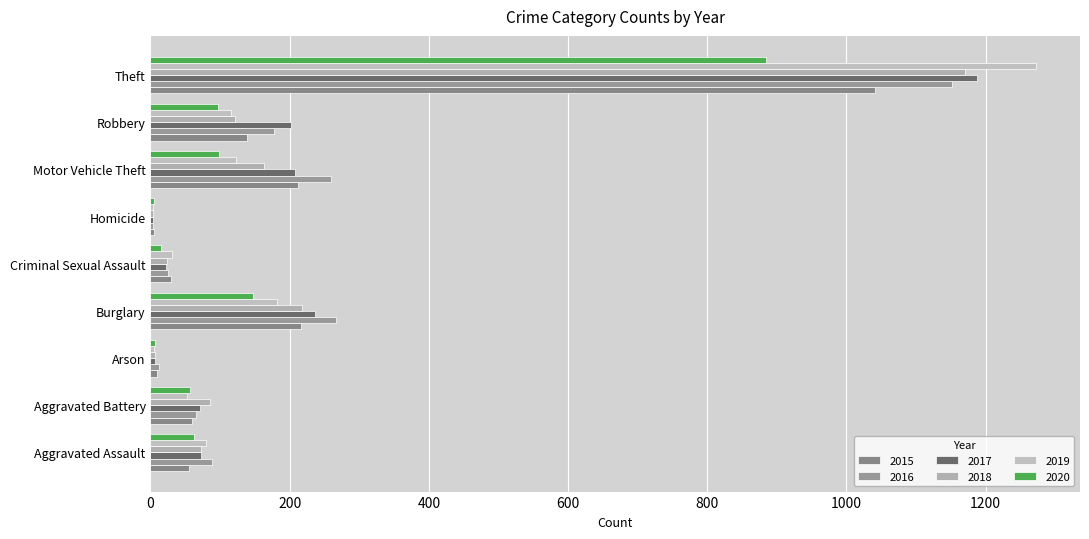

What is the maximum value shown in the chart?

1272